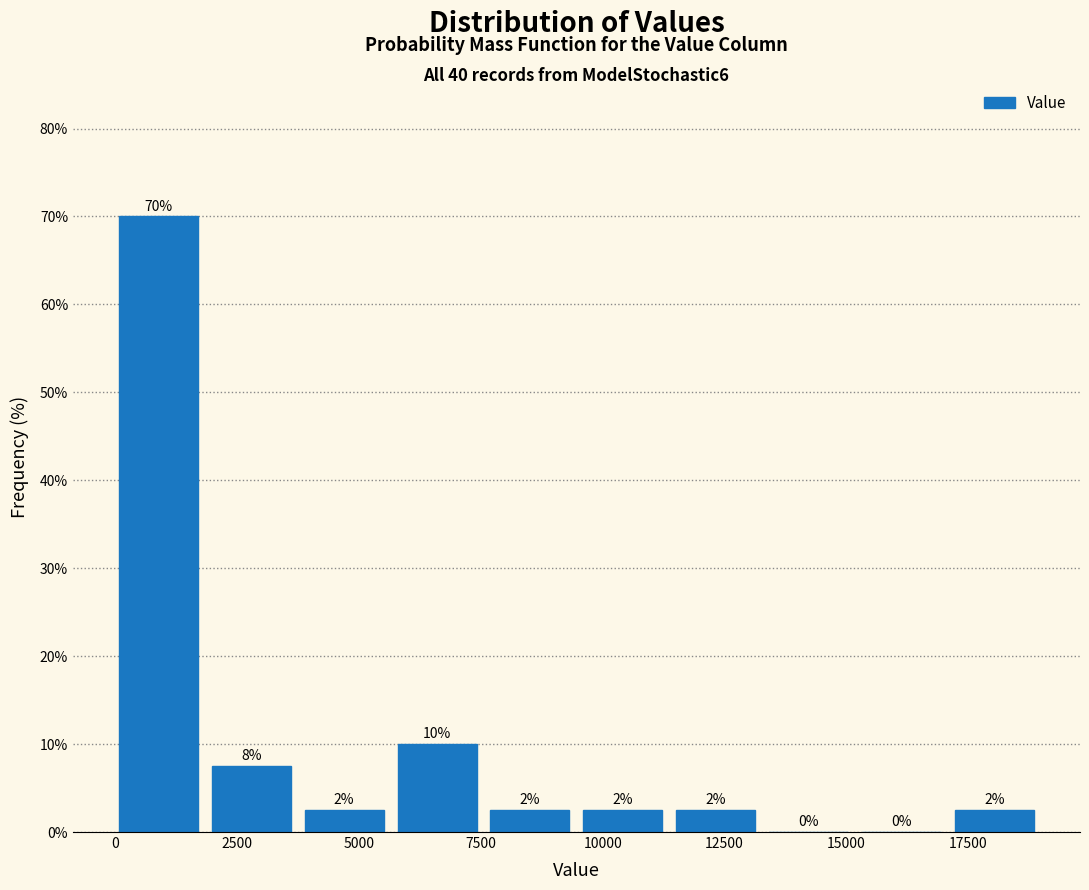

Read against the x-axis, roughly where is the centre of the tallest bar?

1000